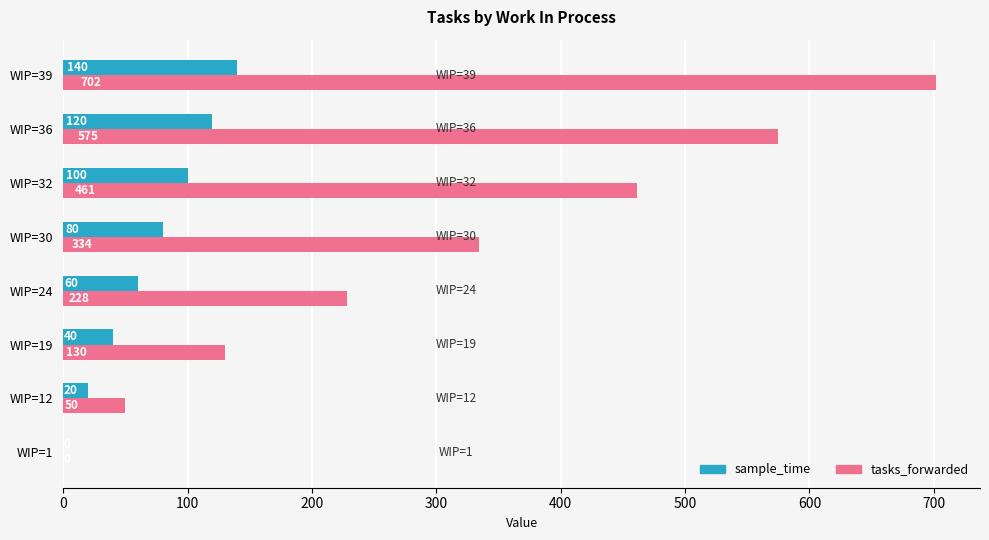

What is the approximate value of sample_time at WIP=32, to the nearest 50?

100